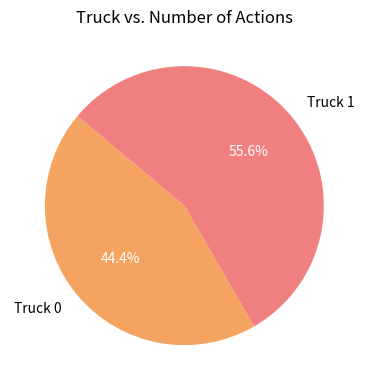

What is the ratio of the value at Truck 0 to the value at Truck 1?

0.8